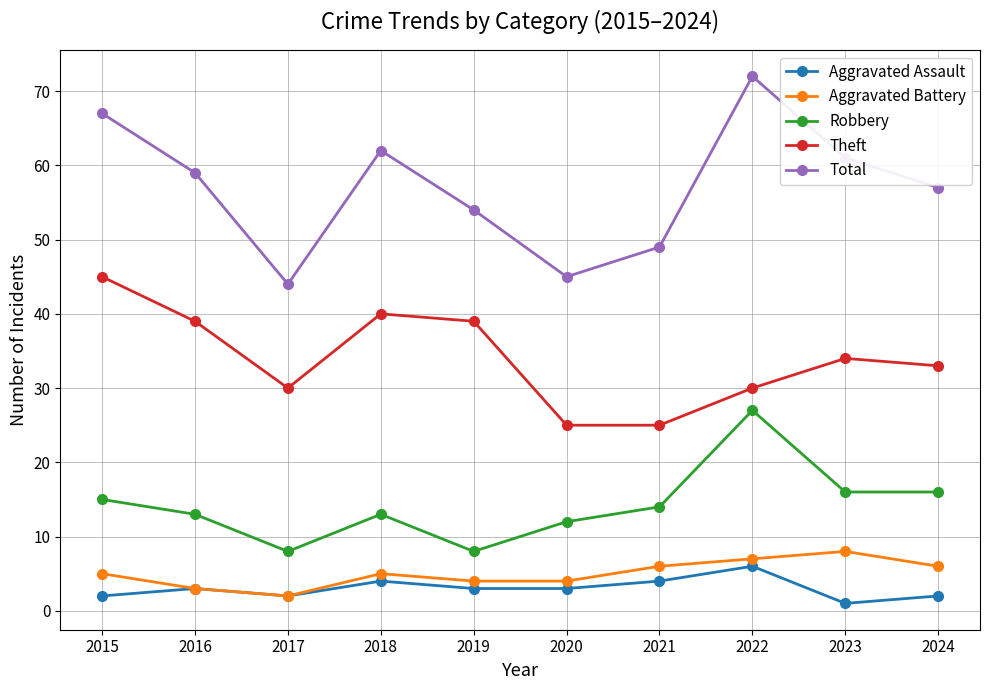

True or false: Robbery and Aggravated Battery cross at least once.

False